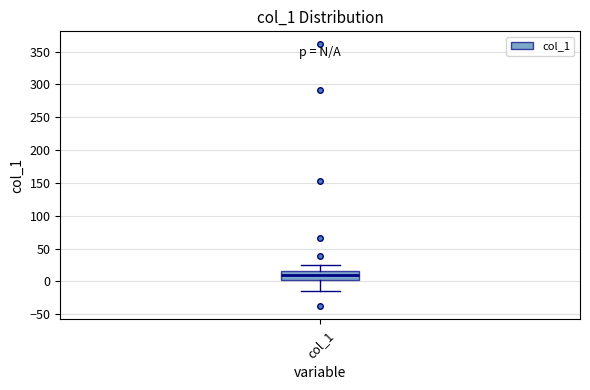

Read this box plot against the y-axis: the position of the median line, the range covered by the box, and the ends of both whiskers. The values are not printed on the chart, so give them approximately, as read against the axis.

median 10, box 5 to 15, whiskers -15 to 25